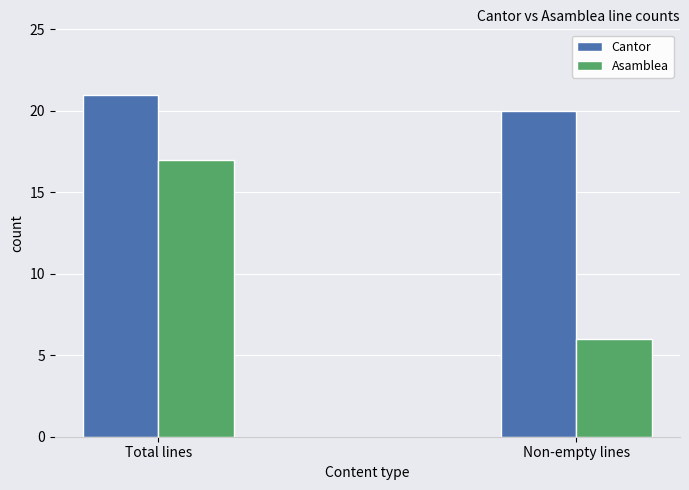

Does the chart contain stacked bars?

No